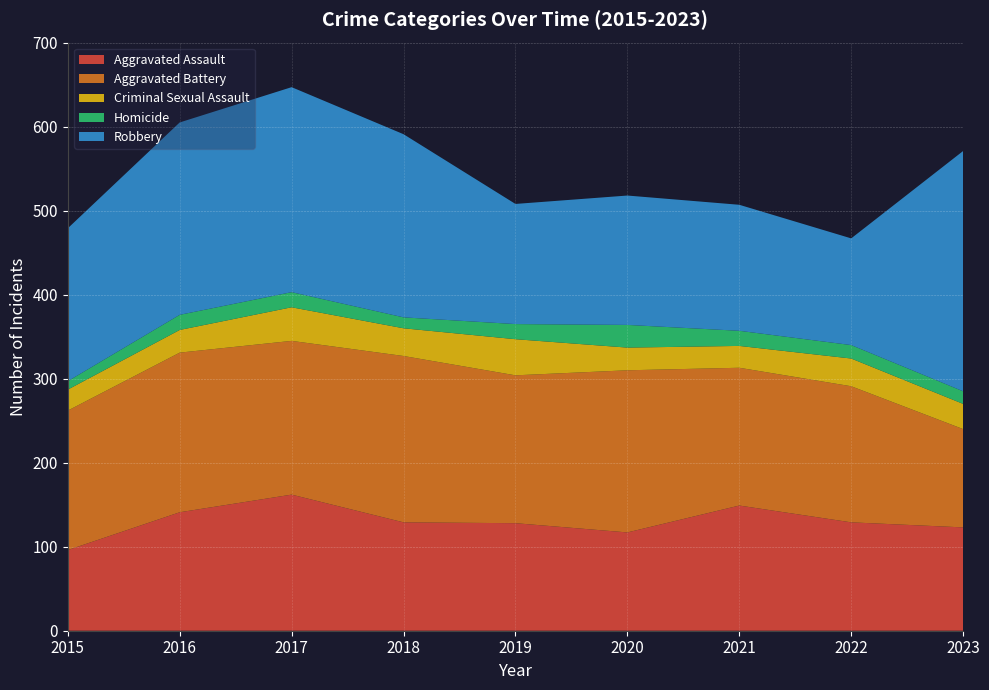

Reading left to right, transcribe all the data shown in this chart.

Aggravated Assault: 96	141	162	129	128	117	149	129	123
Aggravated Battery: 166	190	183	198	176	193	164	162	117
Criminal Sexual Assault: 25	27	40	33	43	27	26	33	30
Homicide: 10	18	18	13	18	27	18	16	15
Robbery: 182	229	244	218	143	154	150	127	286